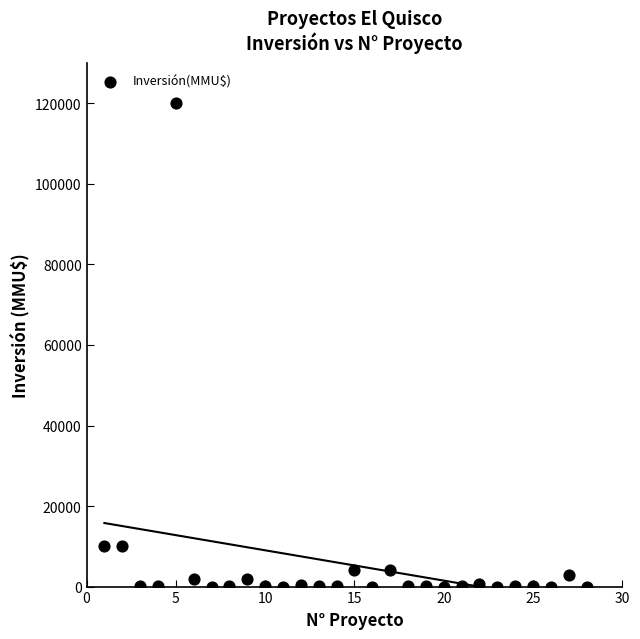

What is the range of X values (max minus min)?

27